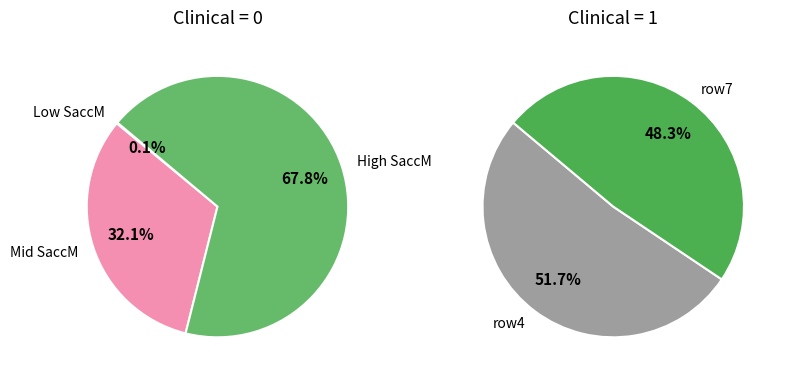

To the nearest percent, what is the difference between the 1 and 0 slice percentages?

7%